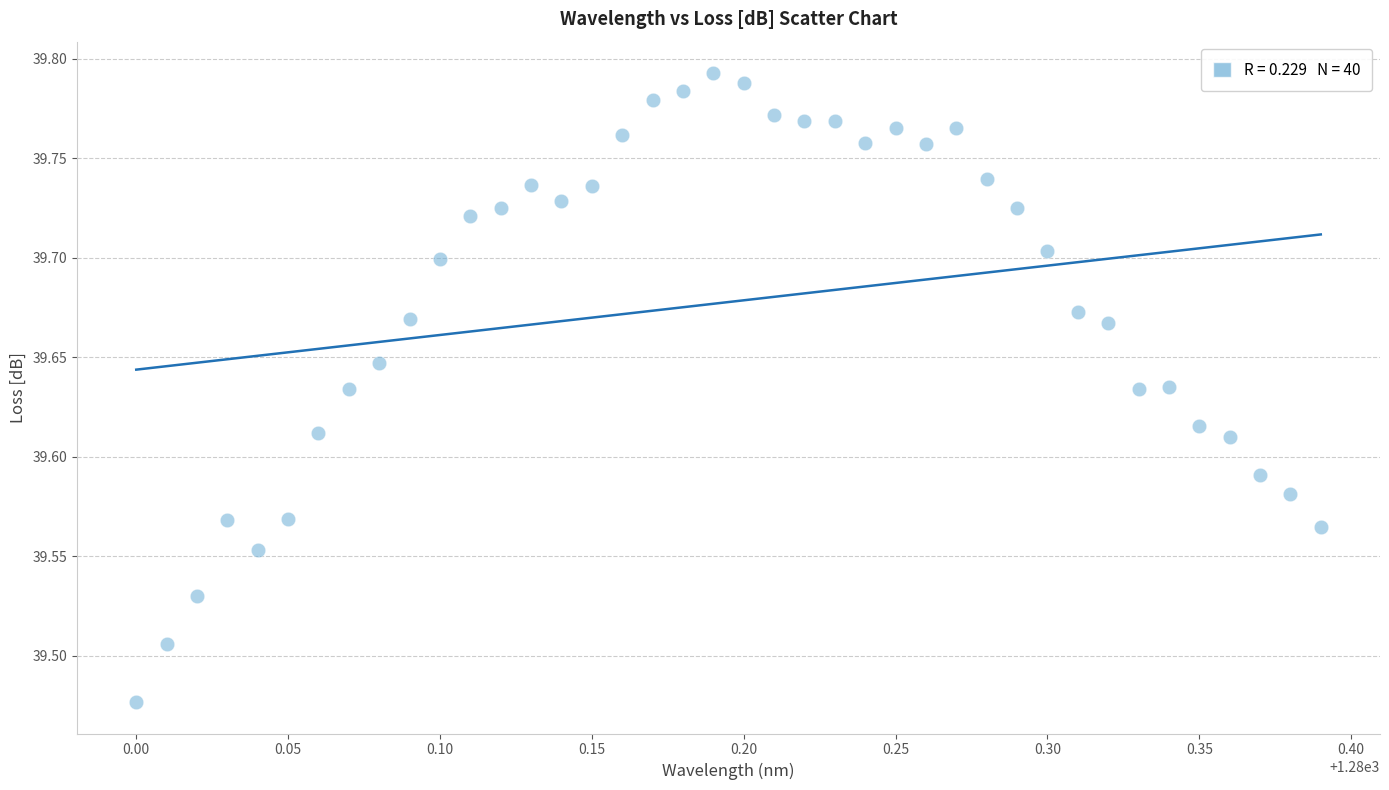

What is the range of Y values (max minus min)?

0.3